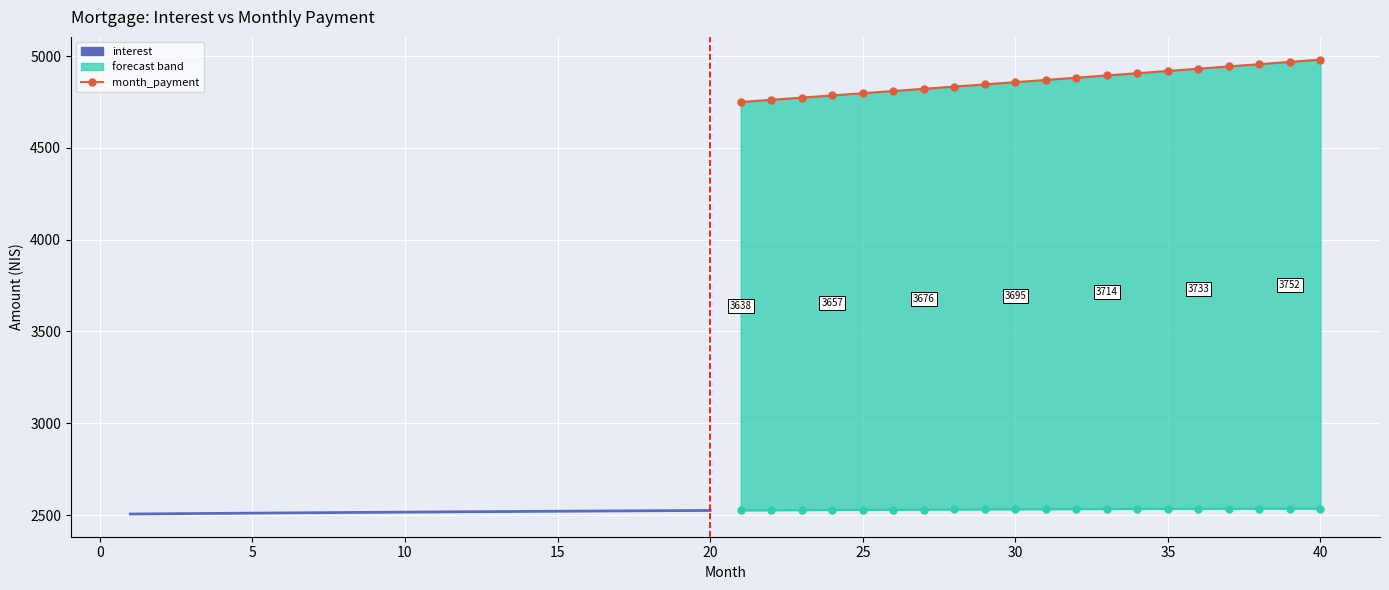

How many values in the interest series are below 2517?

10